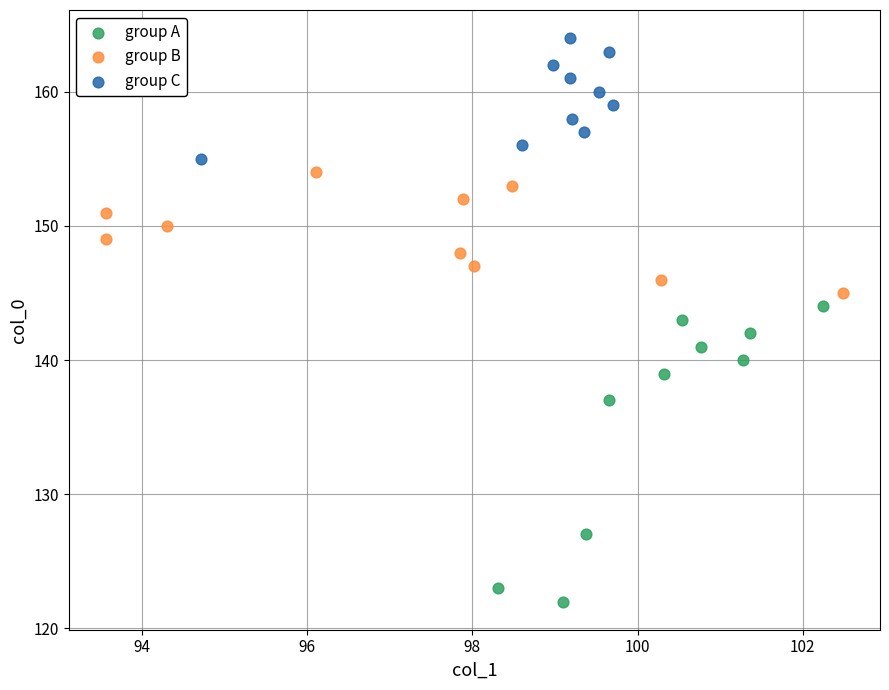

Which series has the largest Y range (max minus min)?

group A